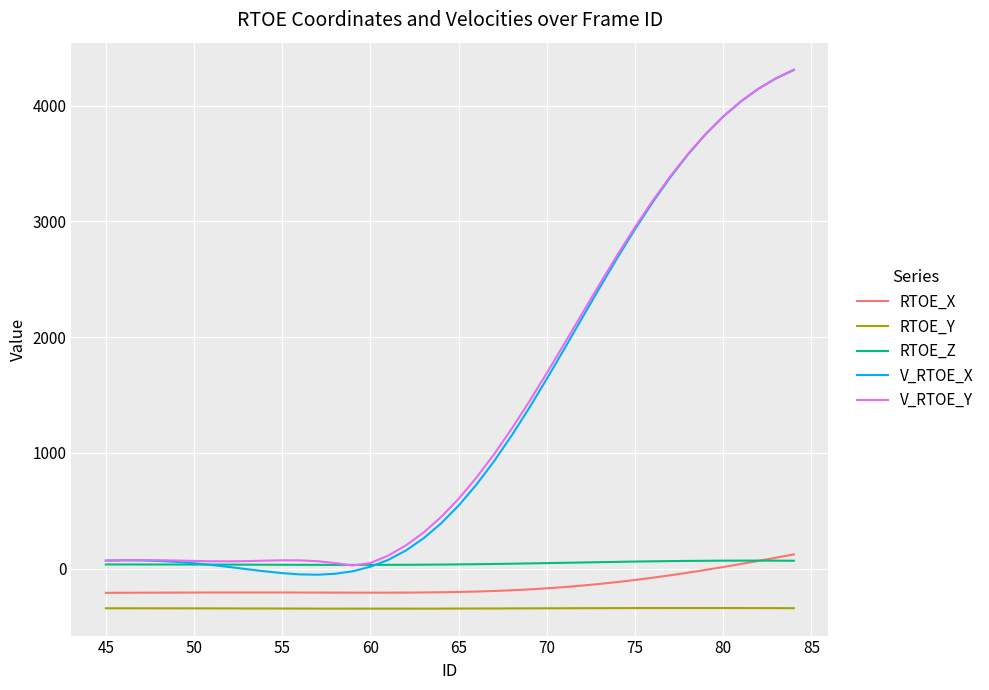

True or false: V_RTOE_Y and RTOE_X intersect in this chart.

False